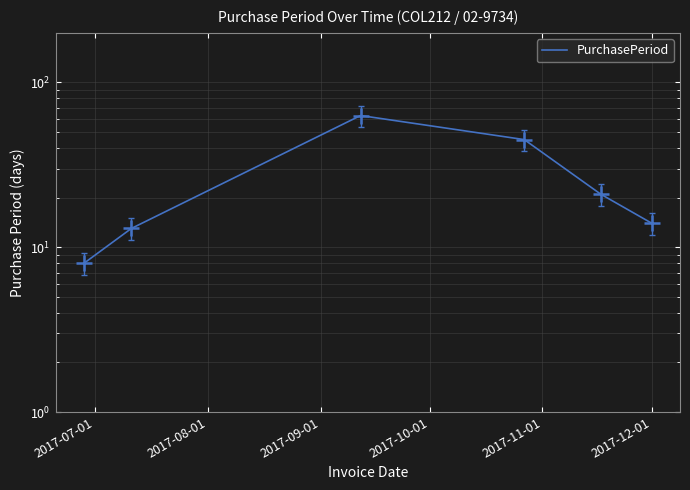

Approximately how many times larger is the value at 2017-10-01 compared to 2017-08-01?

3.5